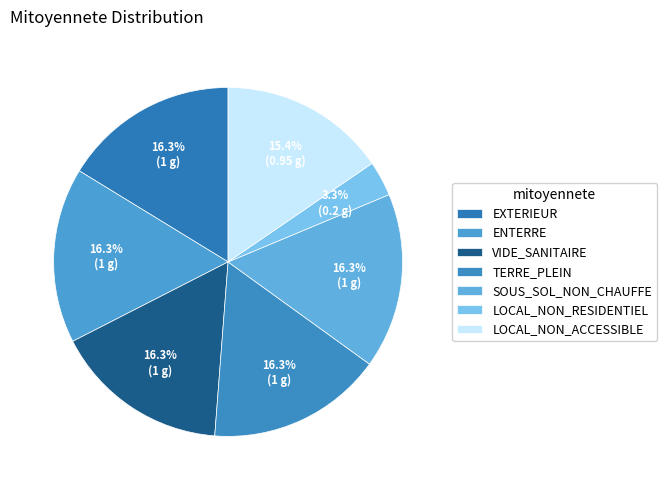

Count the number of slices in the pie.

7